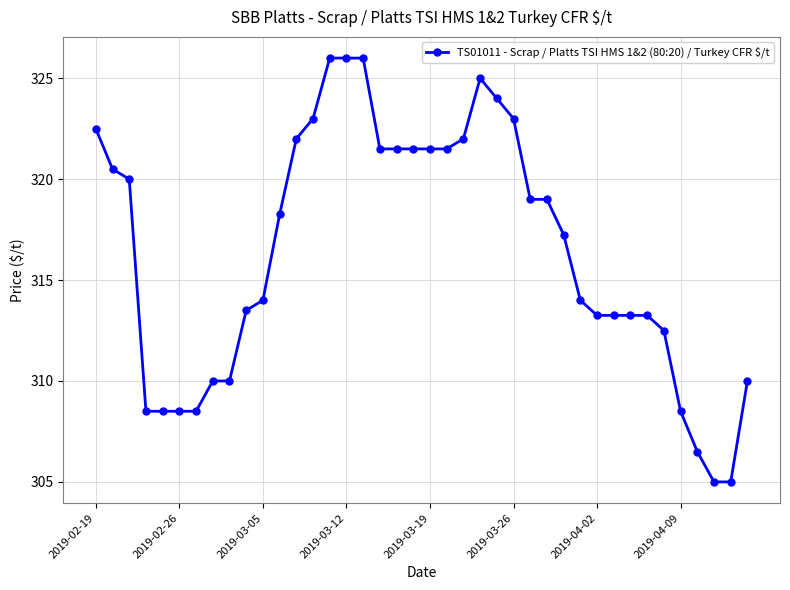

True or false: there are more than 0 points higher than both neighbors.

True